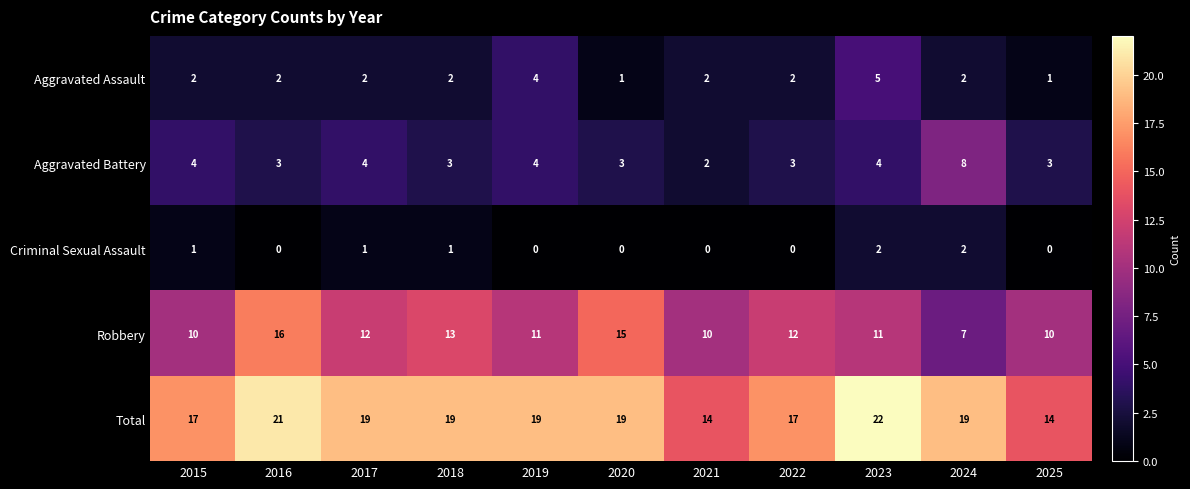

What is the average value of the Aggravated Battery series?

4